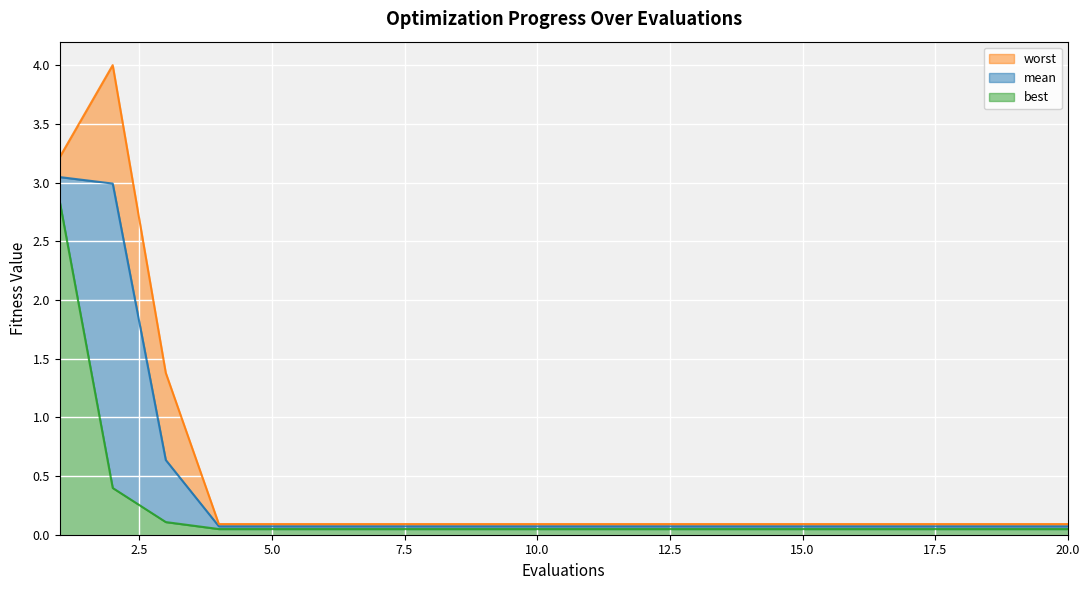

True or false: best and worst cross at least once.

False